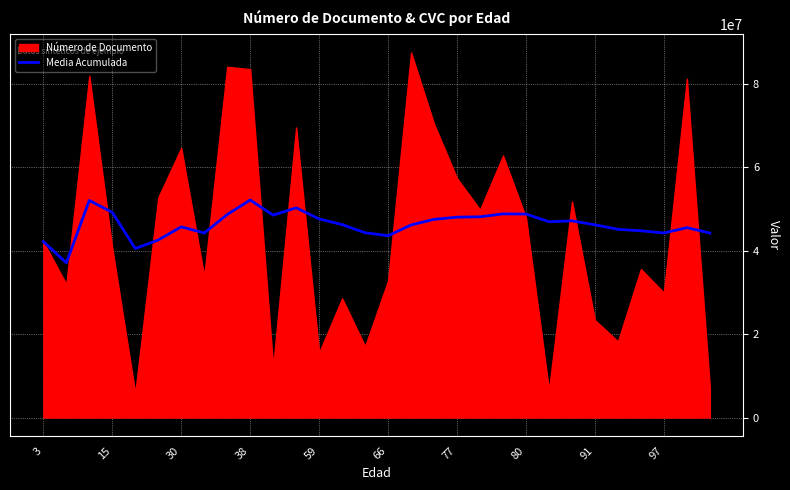

What is the minimum value for Media Acumulada?

37048618.5